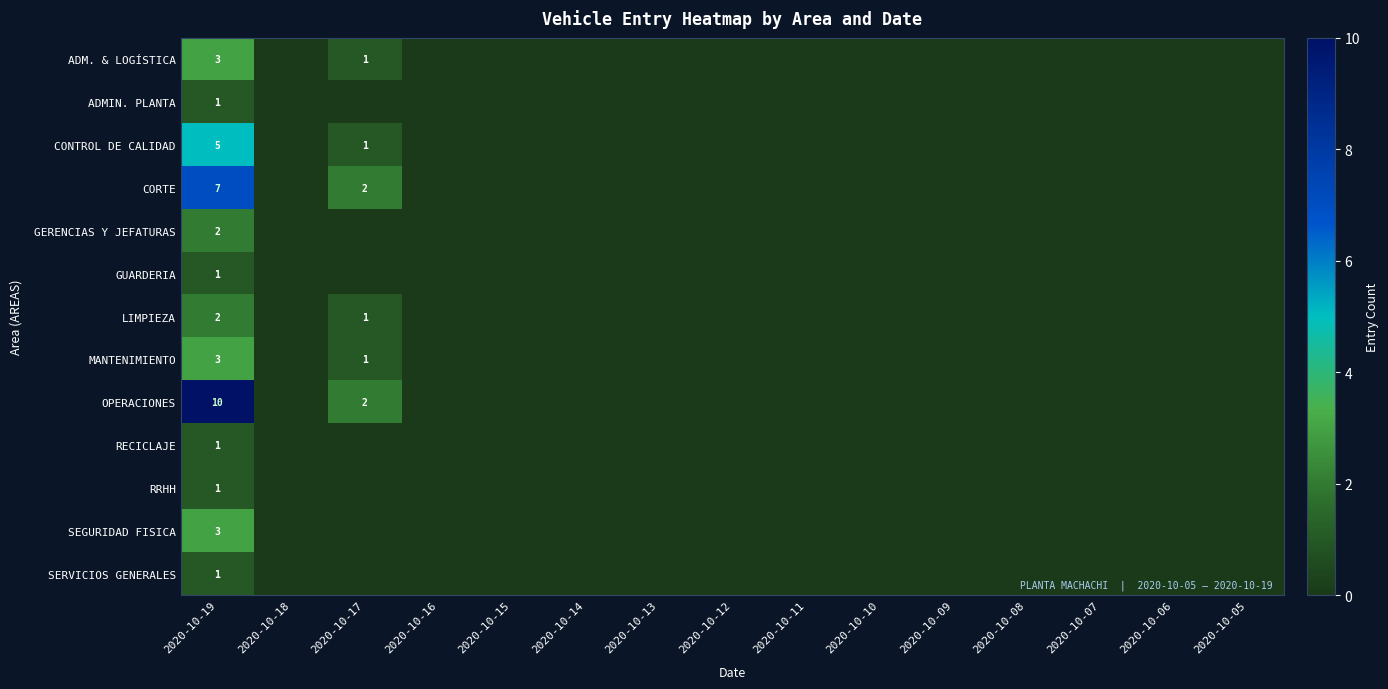

Which series has the largest total across all categories?

OPERACIONES